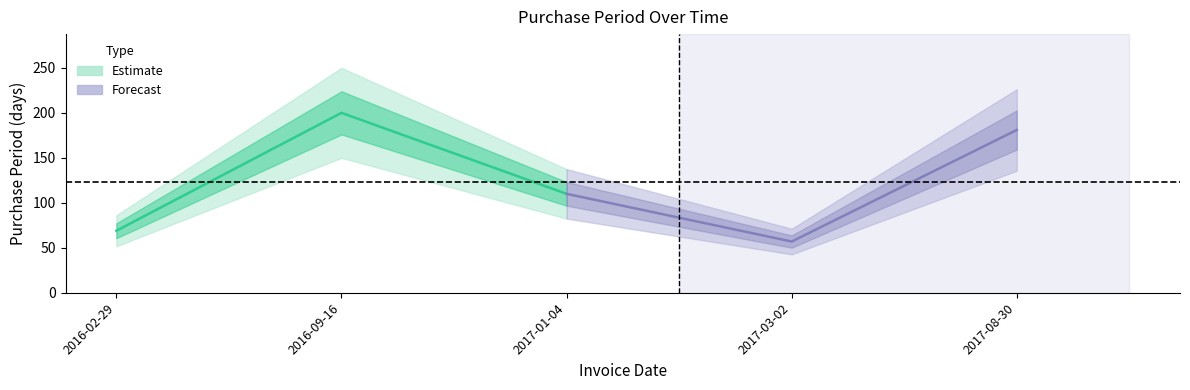

What is the difference between the maximum and minimum values?

143